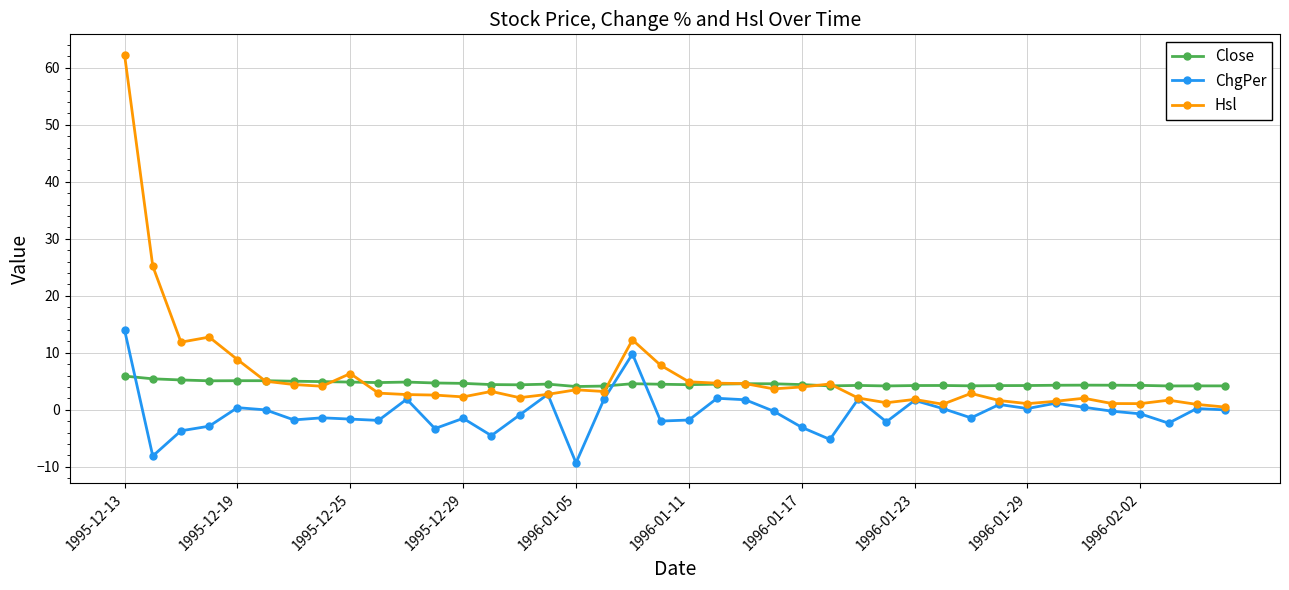

Which series has the widest spread of values?

Hsl